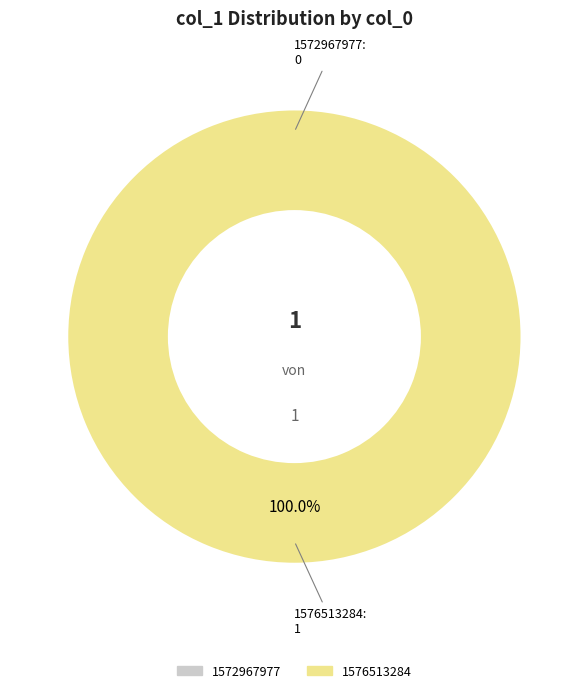

What is the largest slice in the pie chart?

1576513284